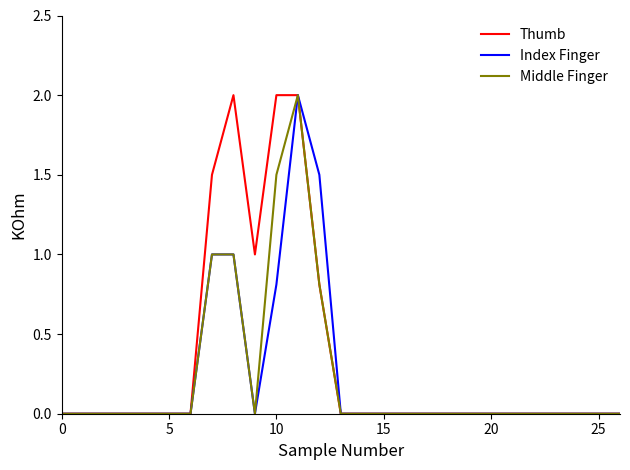

Which series has the largest total across all categories?

Thumb